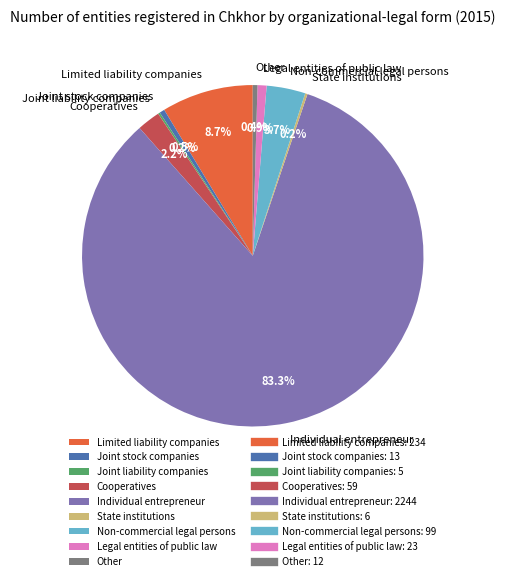

What percentage is NOT represented by Other?

99.6%